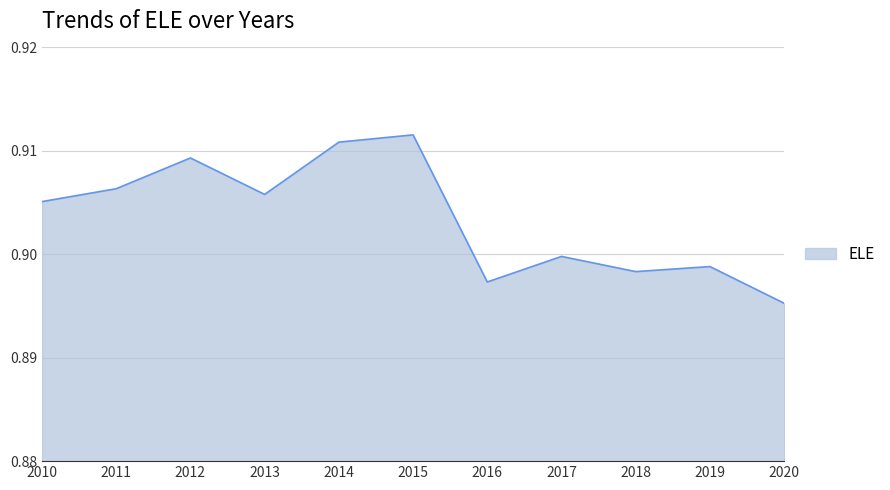

Where is the data nearest to the value 0?

2020